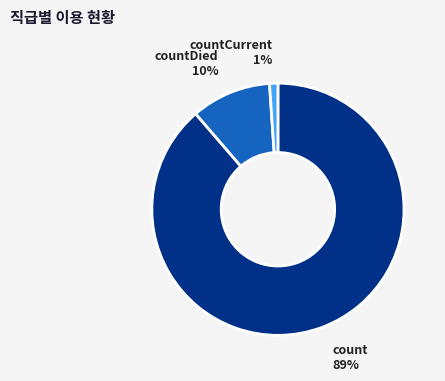

Does count represent more than half of the total?

Yes